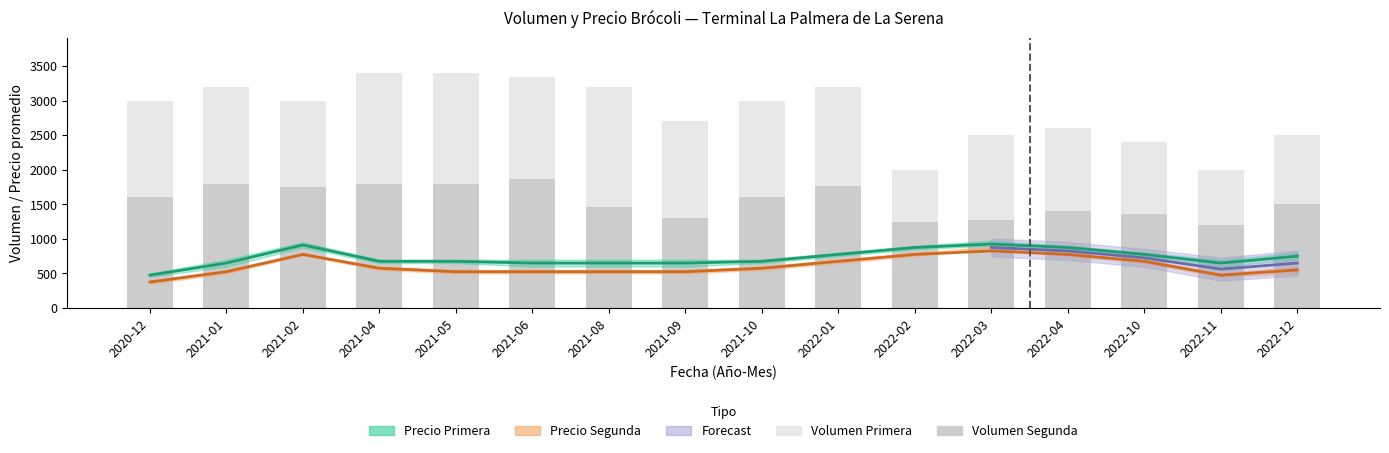

What is the sum of the PrecioMin_Segunda values at 2021-02 and 2021-04?

1350